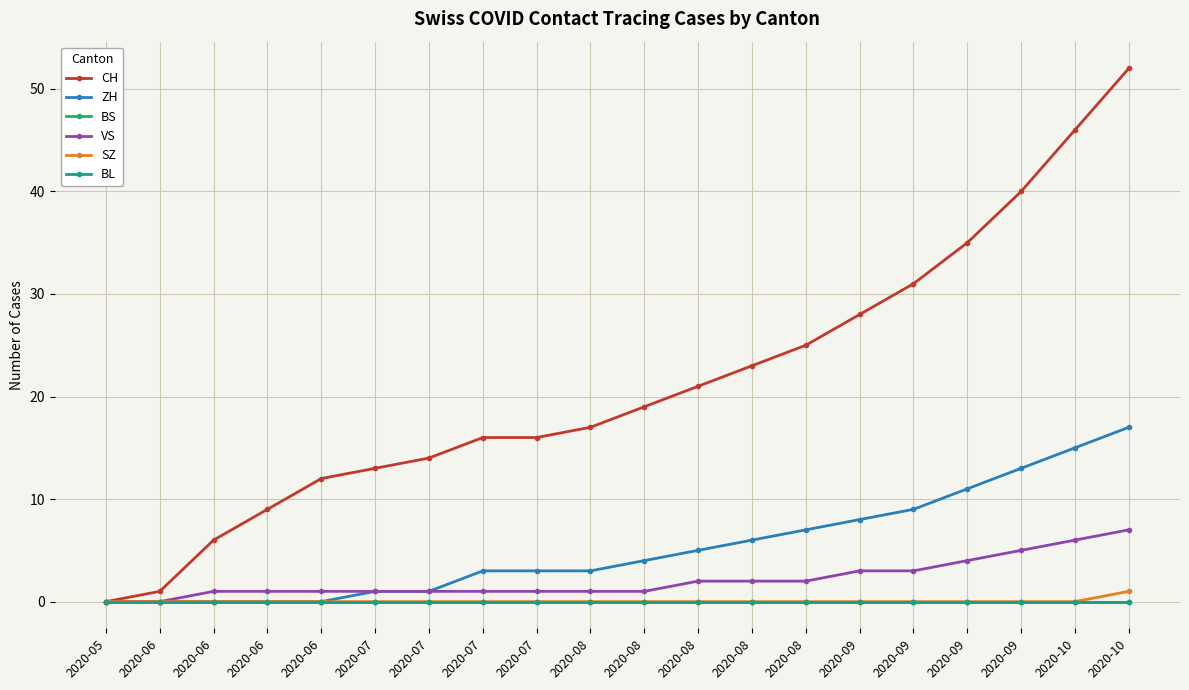

Does the chart have visible grid lines?

Yes